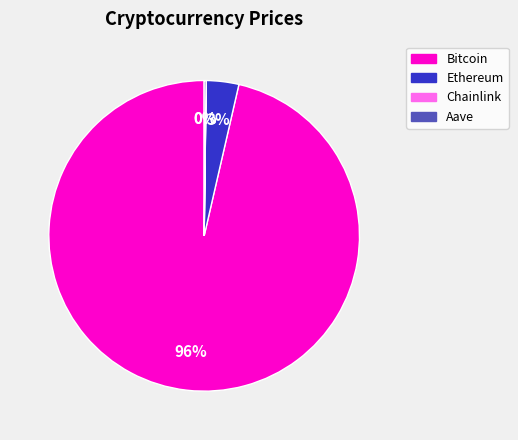

To the nearest percent, what is the average slice percentage?

25%